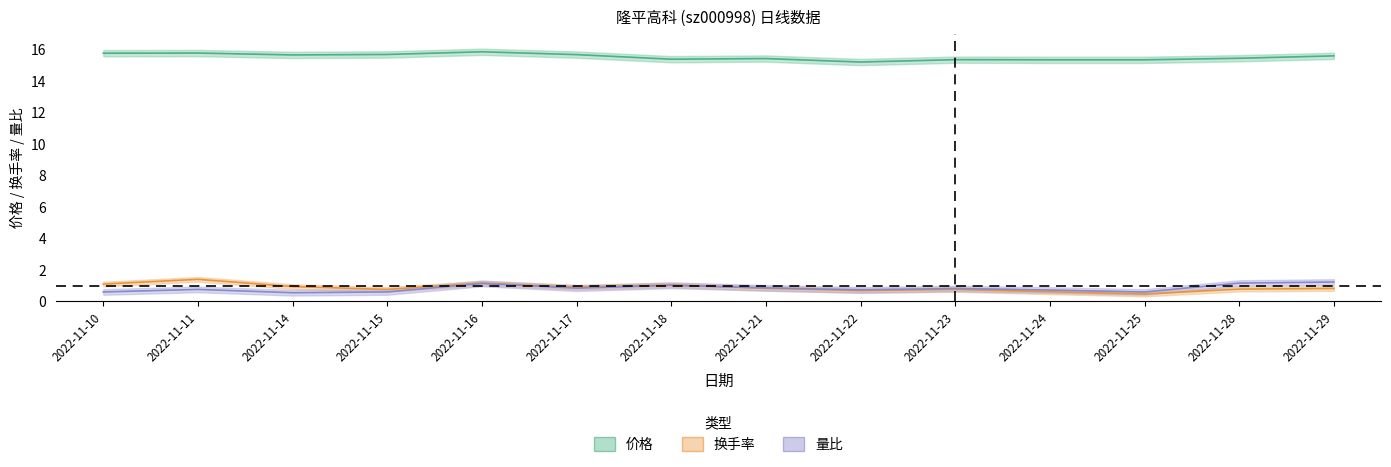

Reading right to left, what are all the values shown in this chart?

价格: 15.6	15.4	15.3	15.3	15.3	15.2	15.4	15.4	15.7	15.8	15.7	15.6	15.8	15.8
换手率: 0.8	0.8	0.5	0.6	0.8	0.7	0.8	1.1	0.9	1.2	0.8	0.9	1.4	1.1
量比: 1.2	1.2	0.6	0.7	0.8	0.7	0.9	1.0	0.8	1.1	0.6	0.6	0.8	0.6